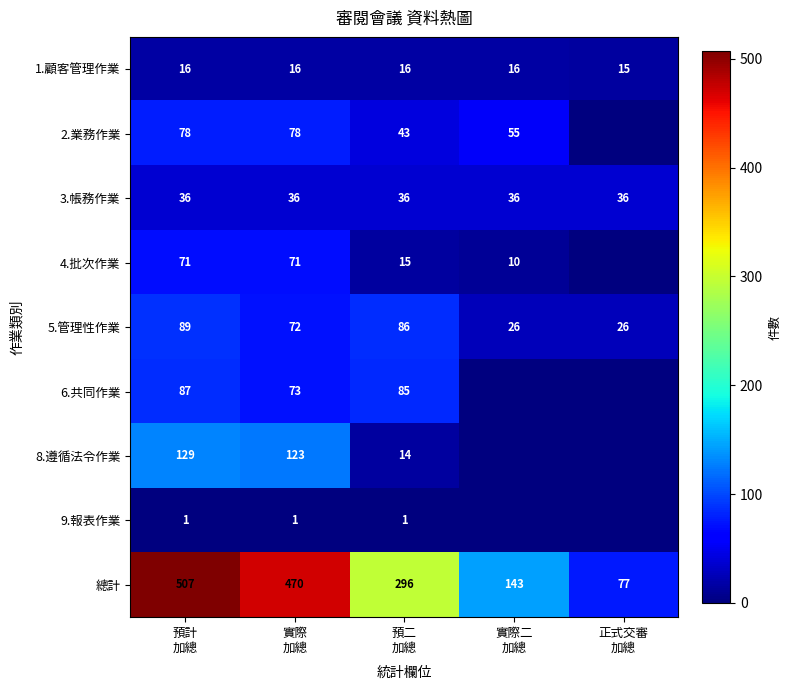

What is the difference between the maximum and second lowest values in the 總計 series?

364